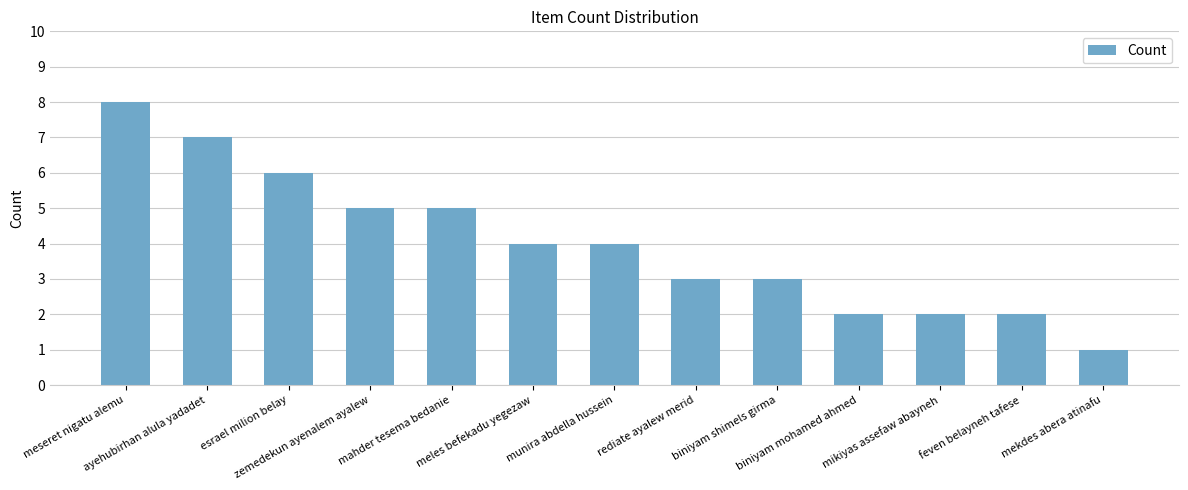

What is the sum of the values at feven belayneh tafese and biniyam shimels girma?

5